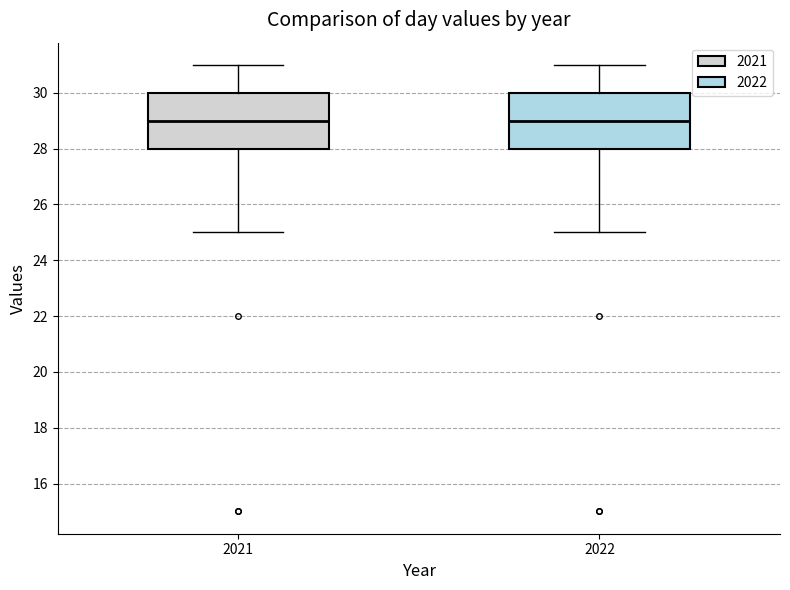

Reading left to right, transcribe this box plot: for each box, give where its median line is, the range the box spans, and where its two whiskers end, as read against the y-axis. The values are not printed on the chart, so give them approximately, as read against the axis.

2021: median 29, box 28 to 30, whiskers 25 to 31
2022: median 29, box 28 to 30, whiskers 25 to 31